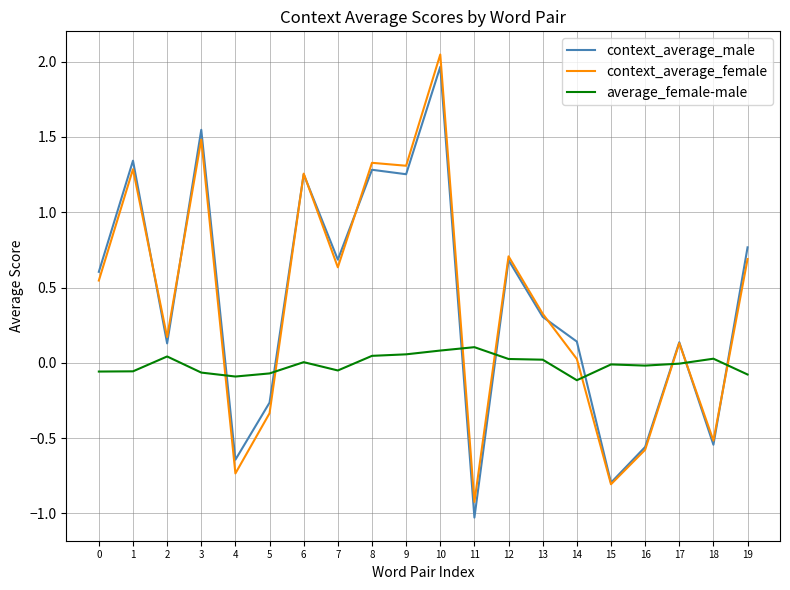

Which series has the widest spread of values?

context_average_male